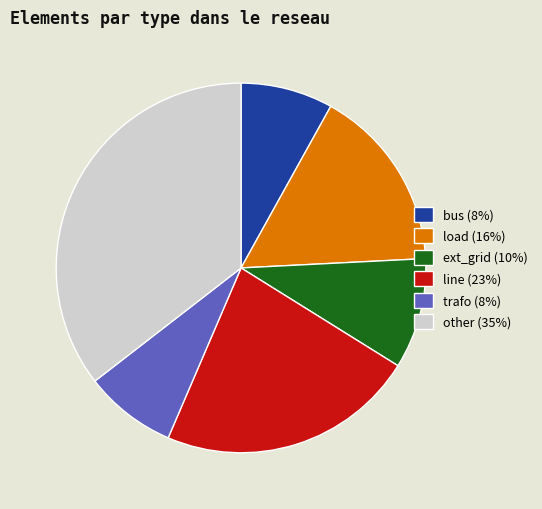

Does bus (8%) represent more than half of the total?

No